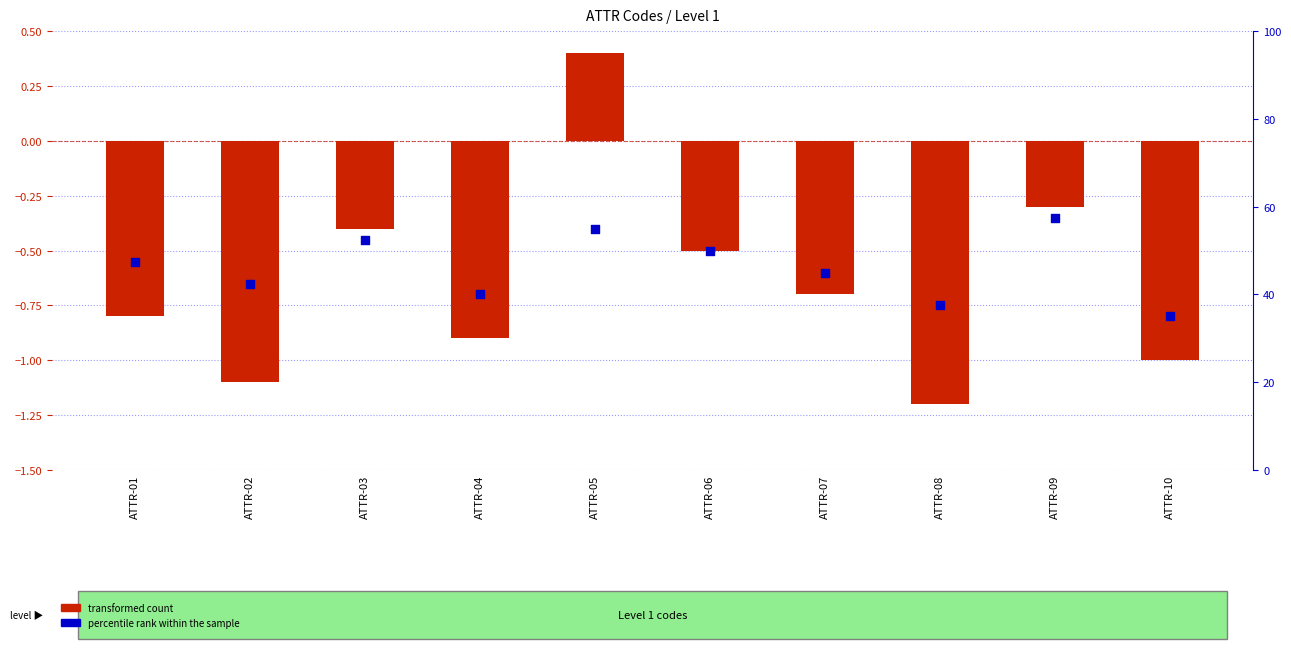

What is the total value across all series at ATTR-09?

-0.6